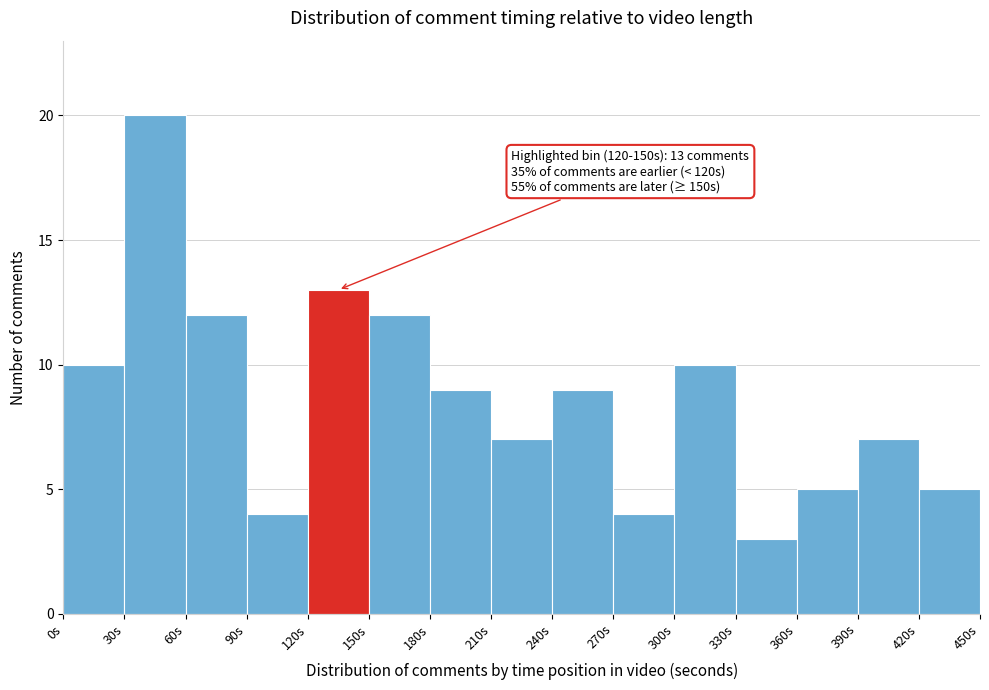

Over which range of the x-axis is the bar tallest?

30 to 60